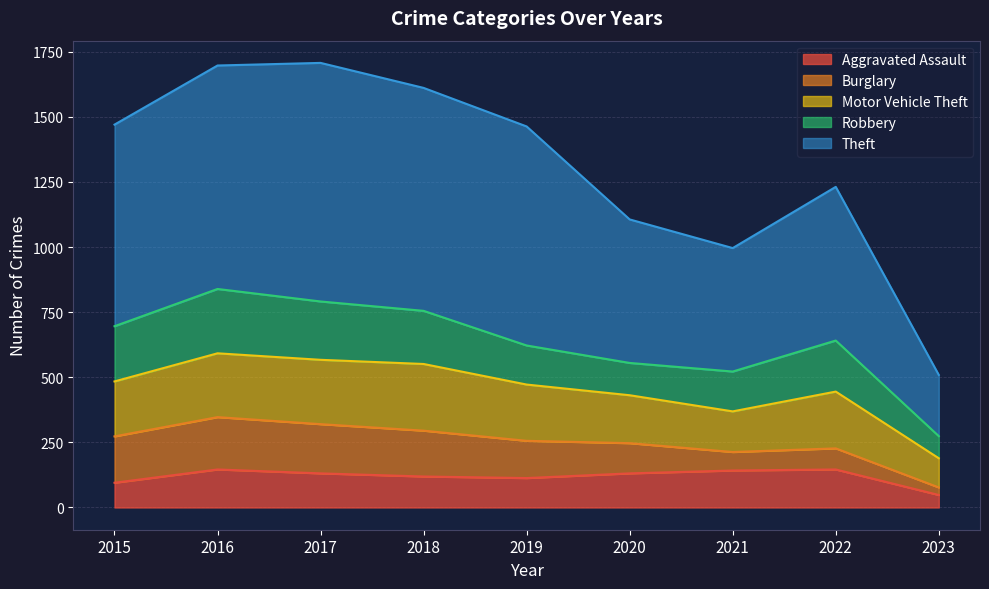

At which category does Burglary reach its first local peak?

2016